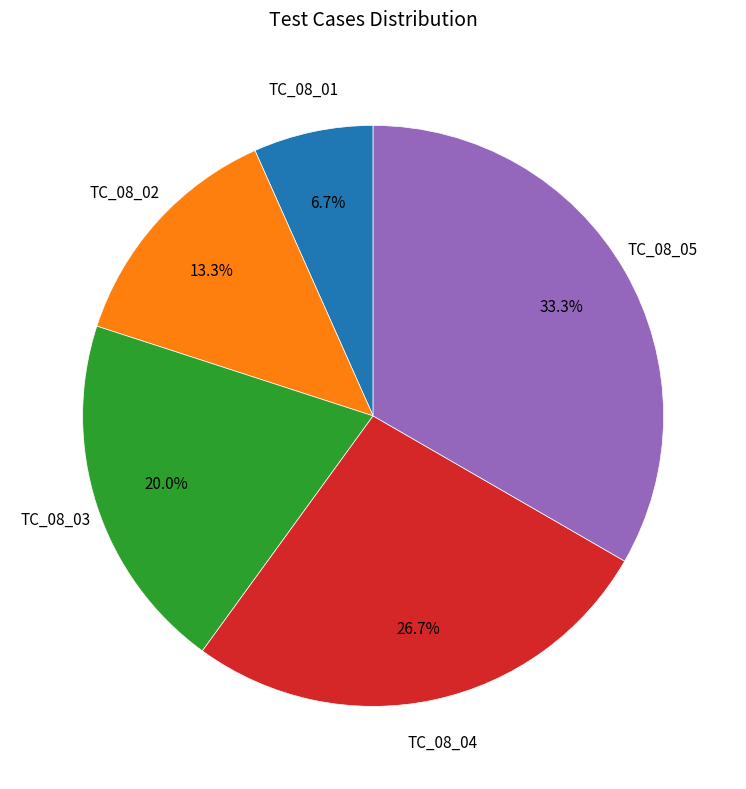

Does any single category account for the majority?

No